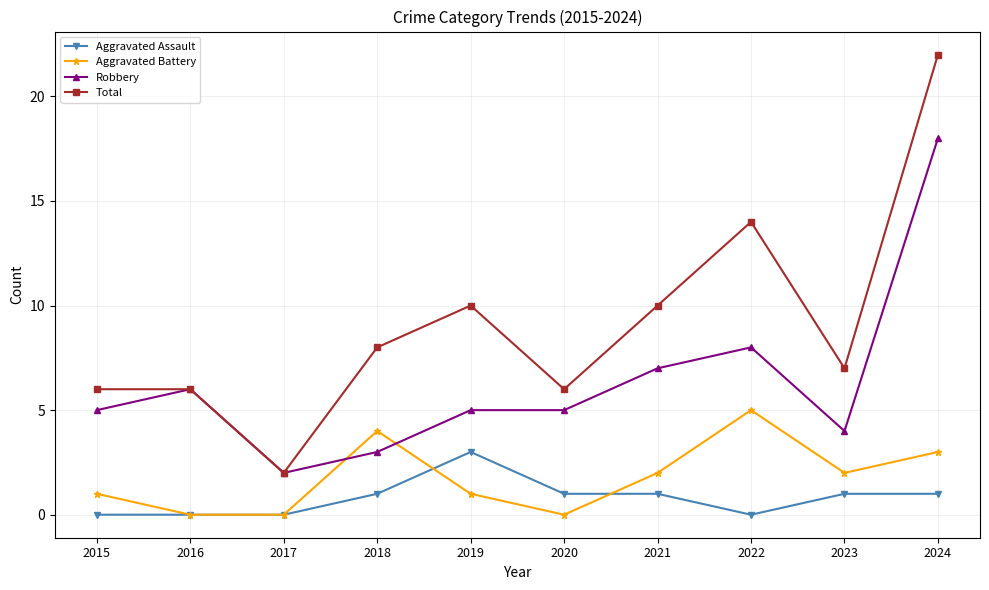

At which category is the sum across all series the highest?

2024